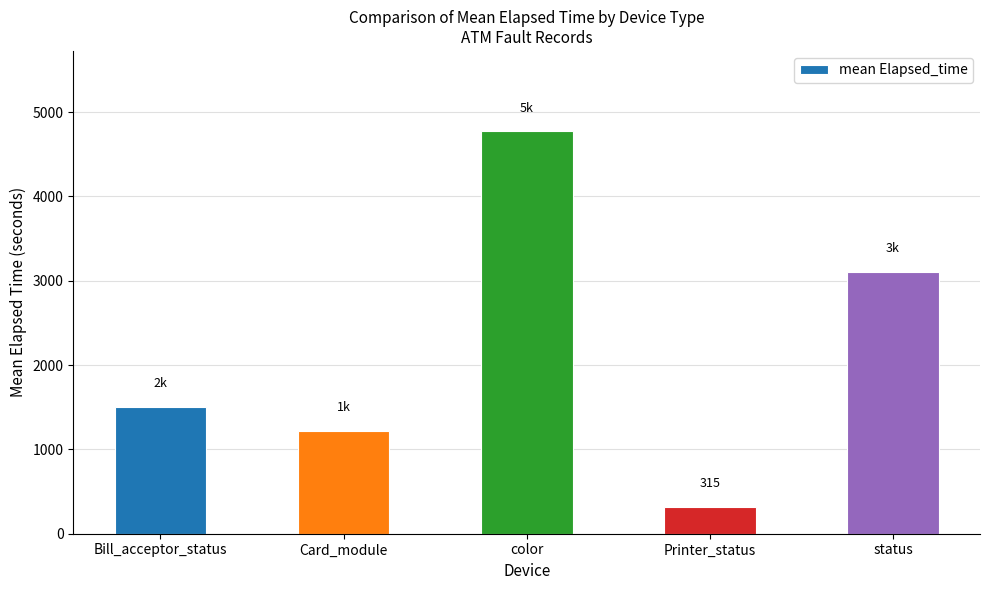

True or false: the data shows 560 at Printer_status.

False